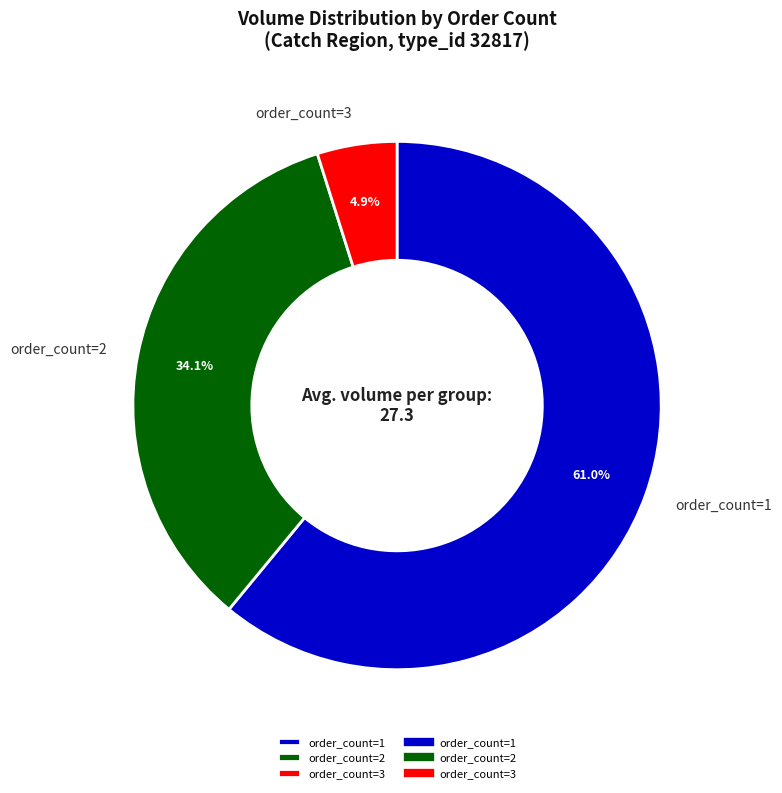

Which slice represents more than half of the pie?

order_count=1